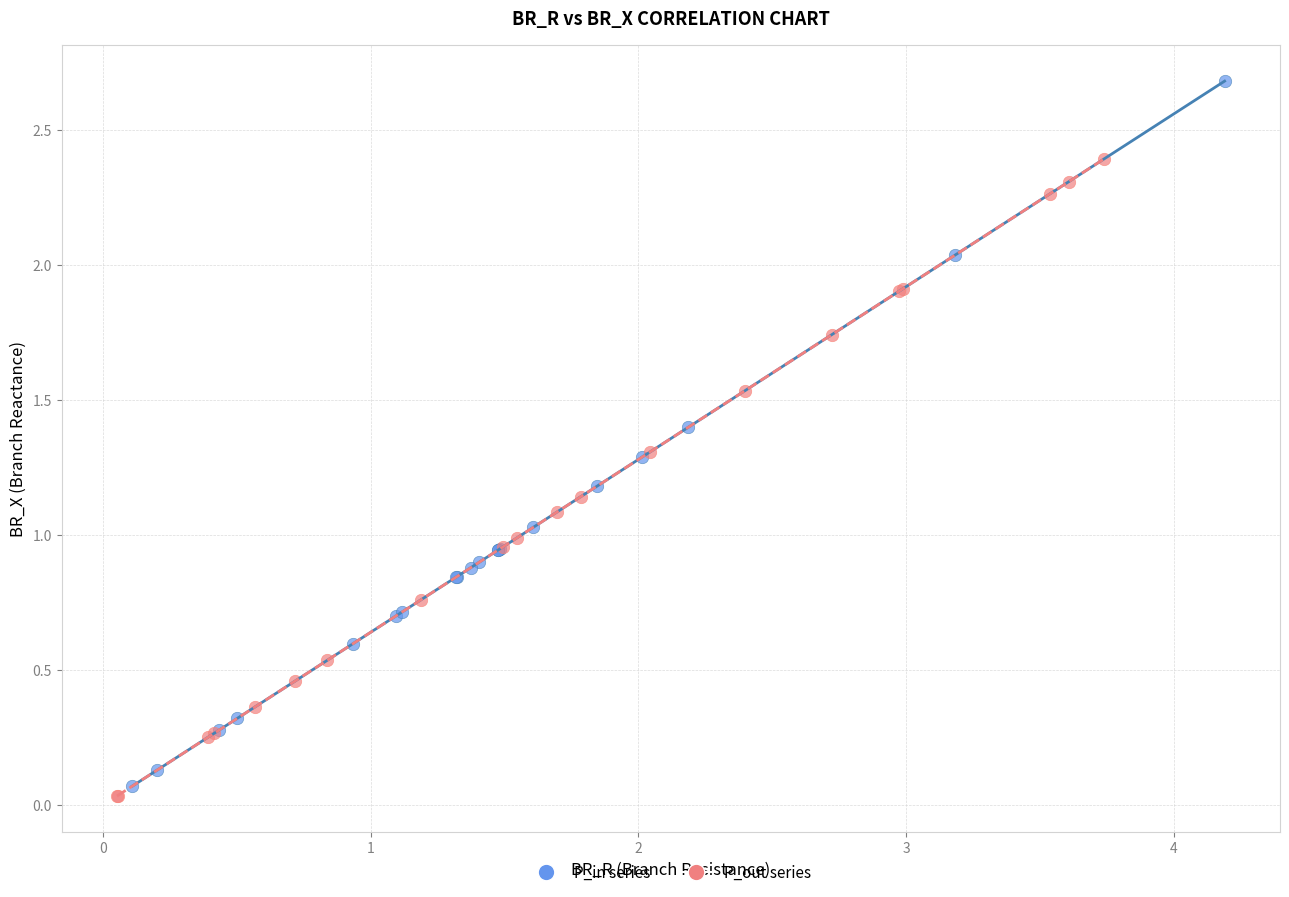

Which series reaches the maximum Y coordinate?

P_in series